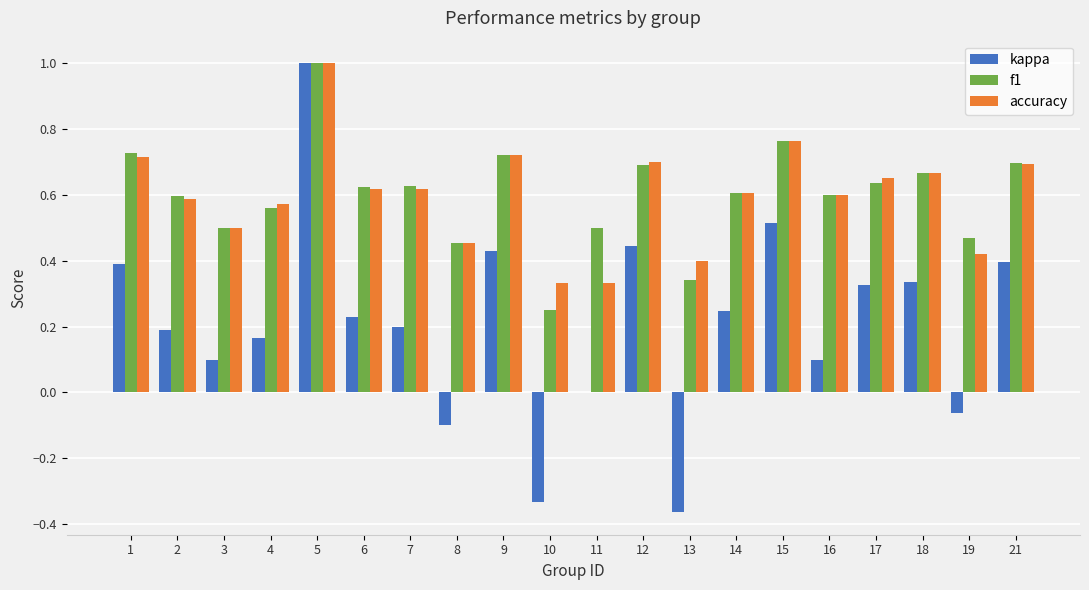

Which label corresponds to the largest value in the chart?

5